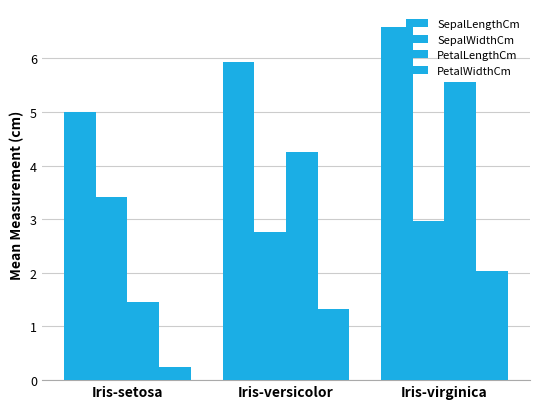

How many bars are there in total?

12